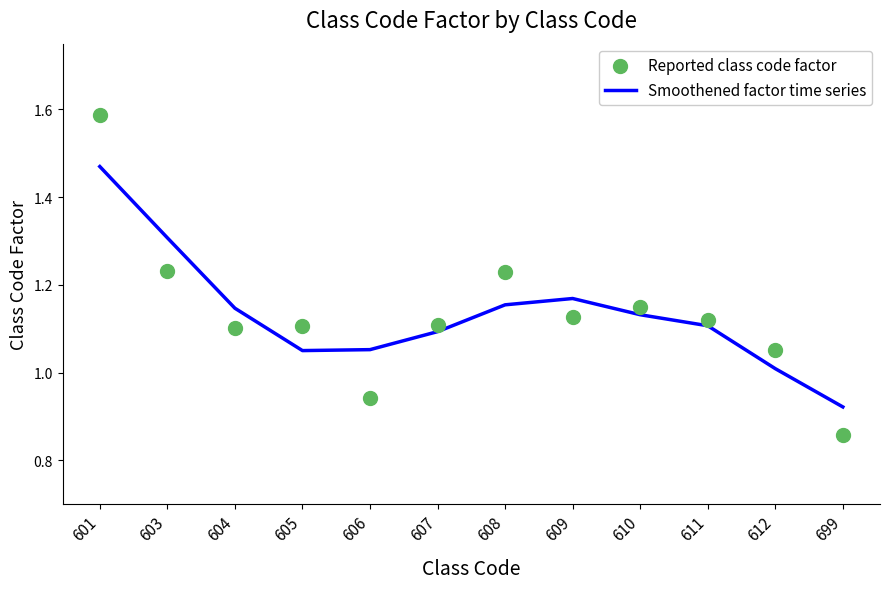

What are all the series names shown in the legend?

Smoothened factor time series, Reported class code factor